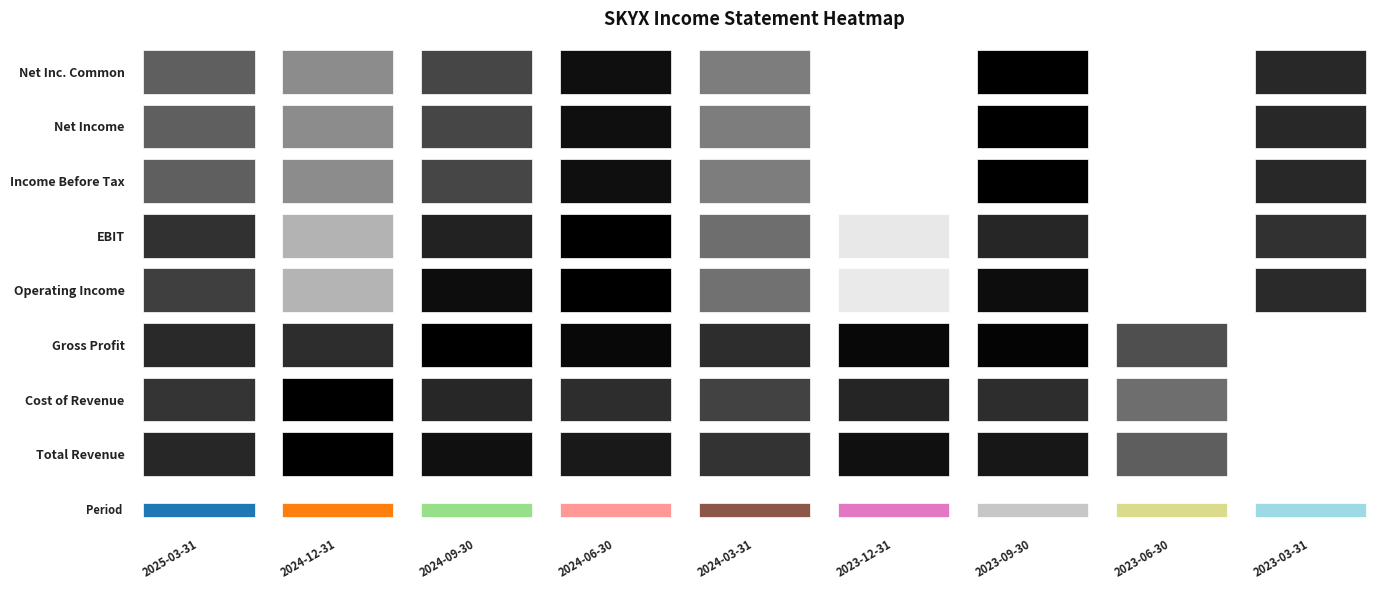

What is the difference between the highest and lowest values at 2023-03-31?

8000